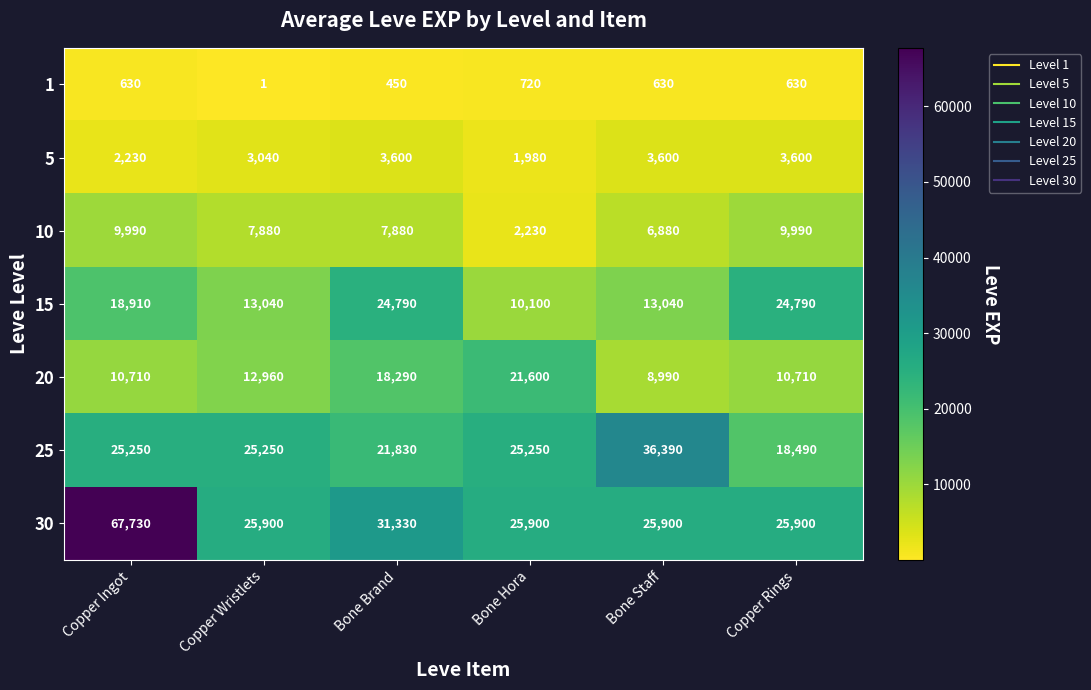

How many 15 values are between 13040 and 24790?

5